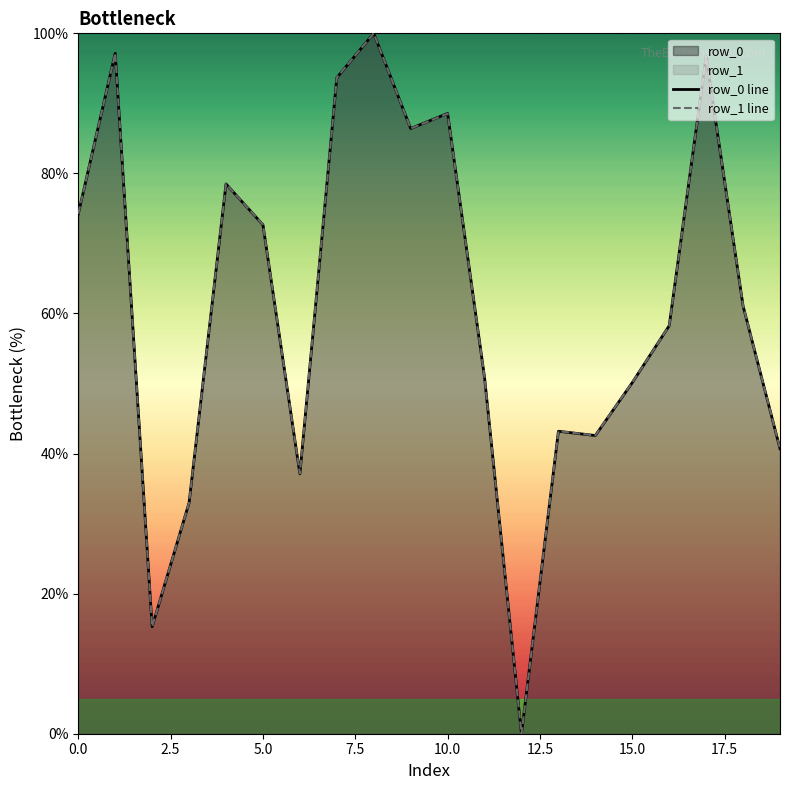

True or false: row_0 line has more than 1 points higher than both neighbors.

True